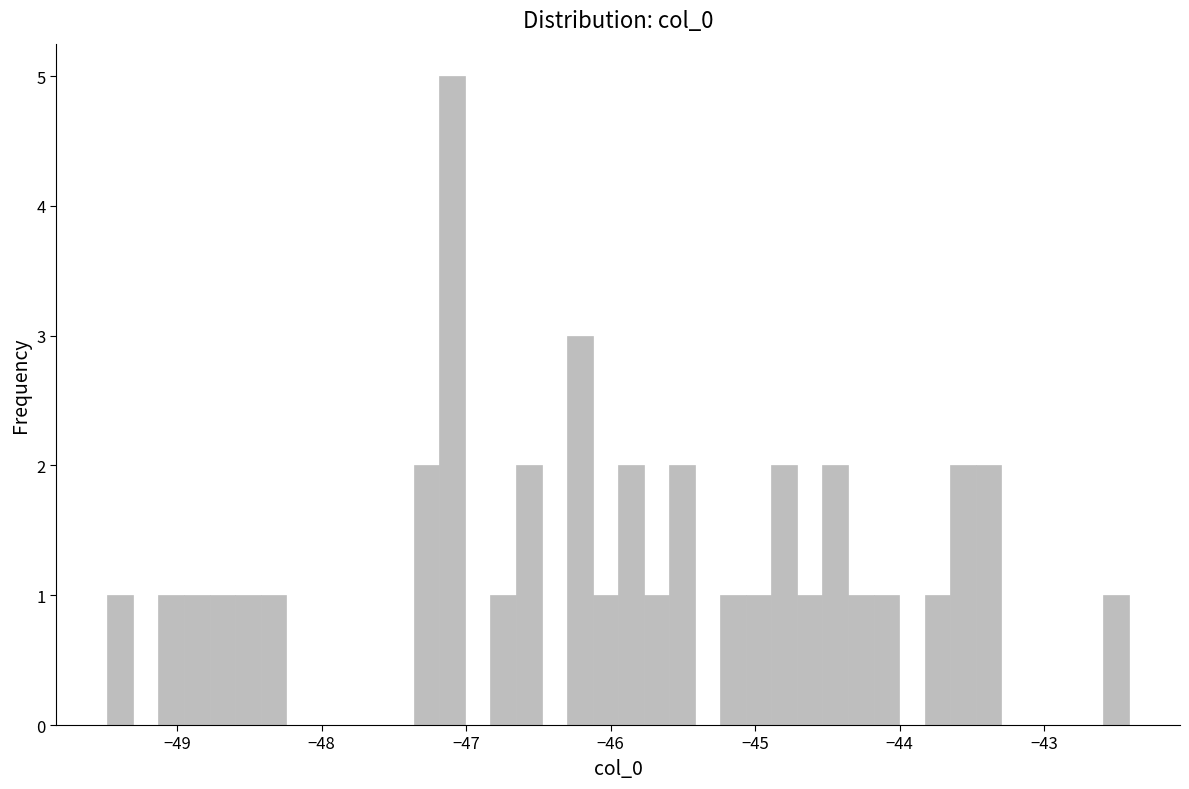

Around what value on the x-axis is the tallest bar? Give the approximate position of its centre, as read against the axis.

-47.1